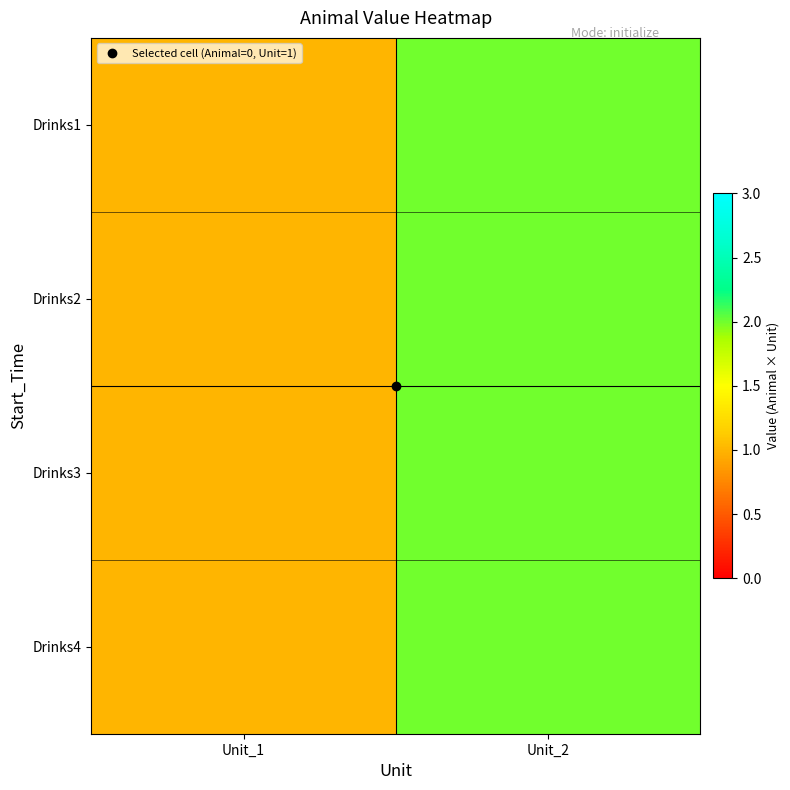

How many distinct data groups are displayed?

4